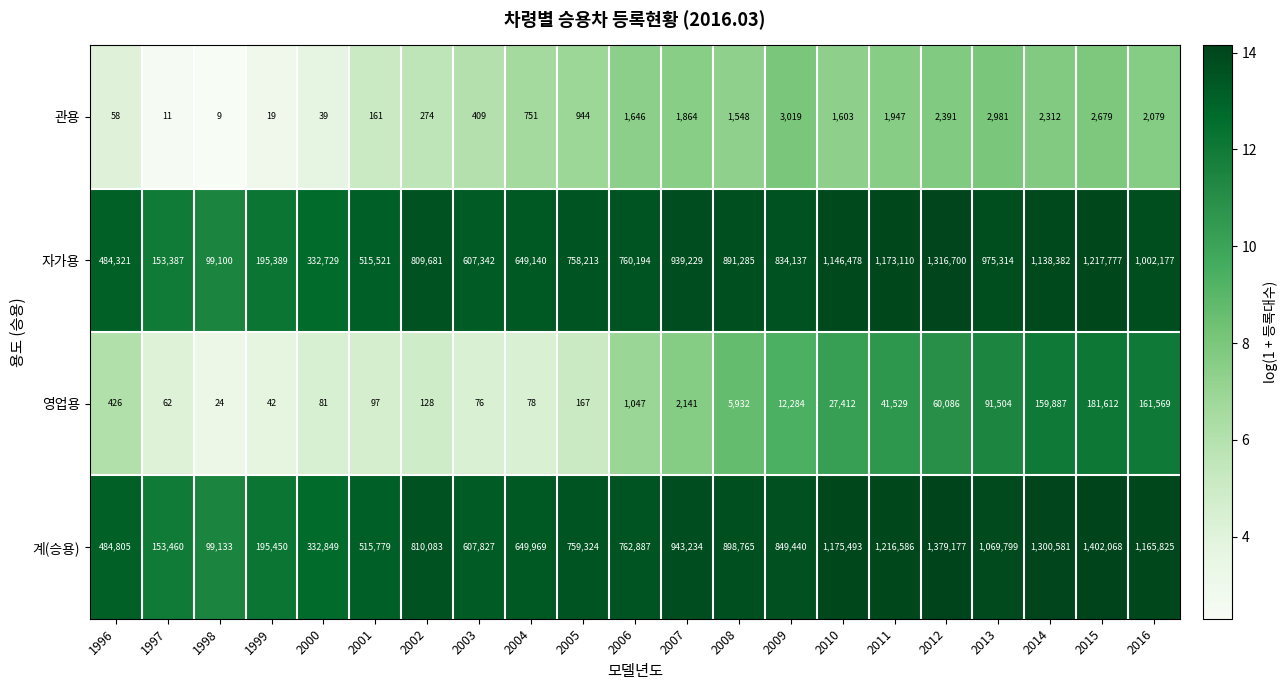

Rank the series at 2009 from highest to lowest value.

계(승용), 자가용, 영업용, 관용